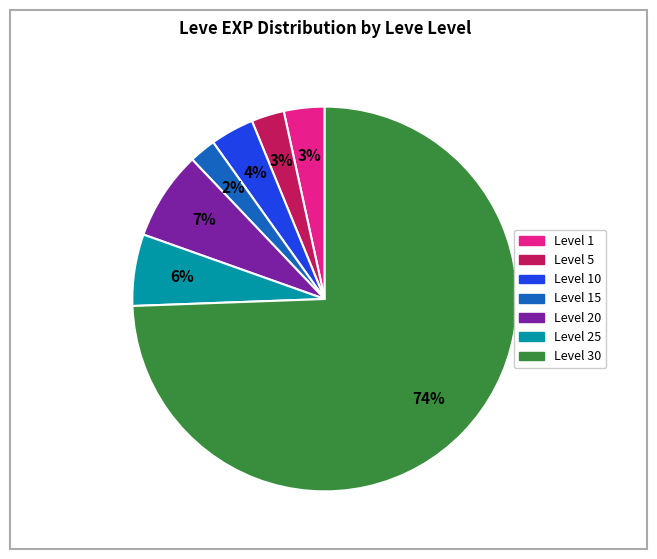

To the nearest percent, what is the average slice percentage?

14%